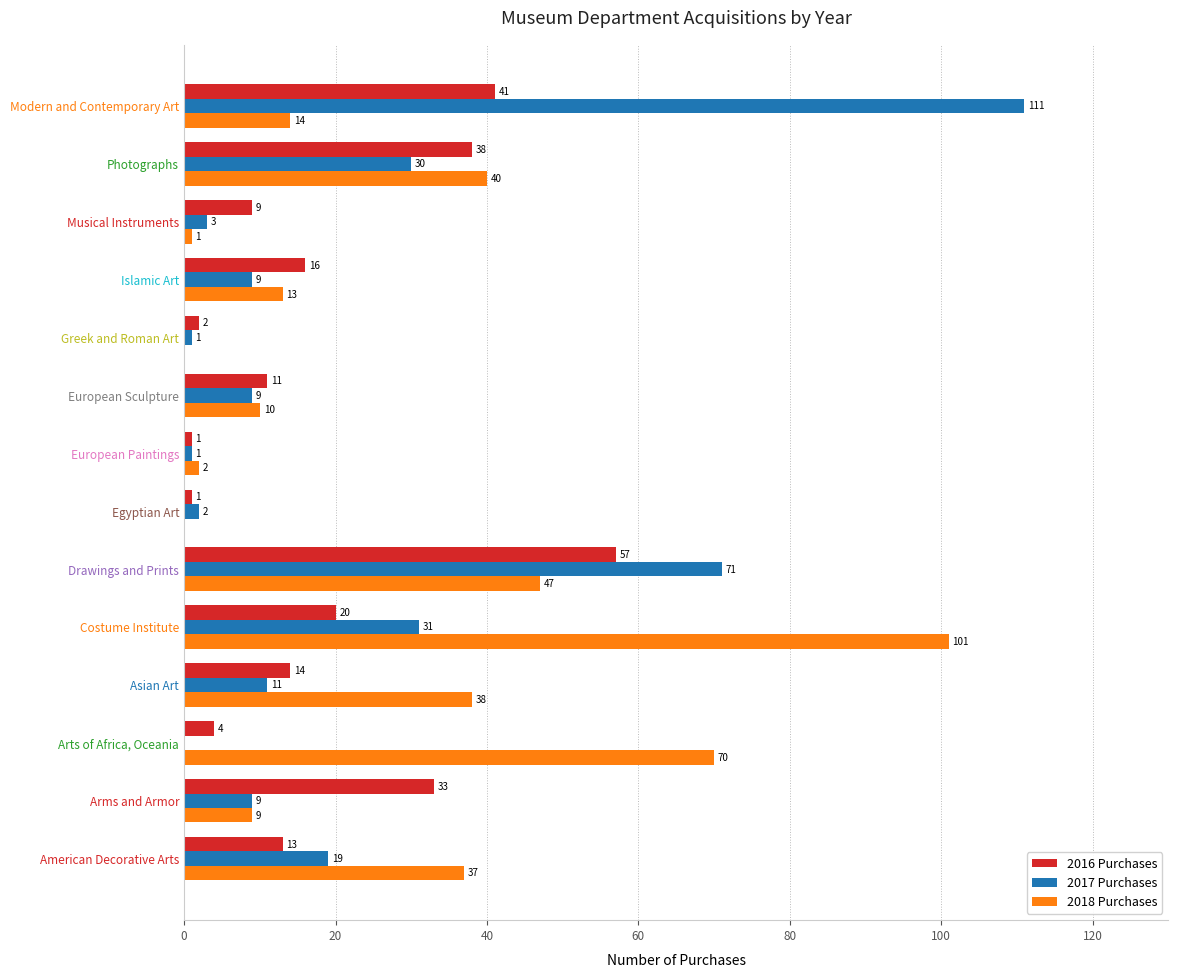

True or false: 2018 Purchases has a value of -66 at Greek and Roman Art.

False